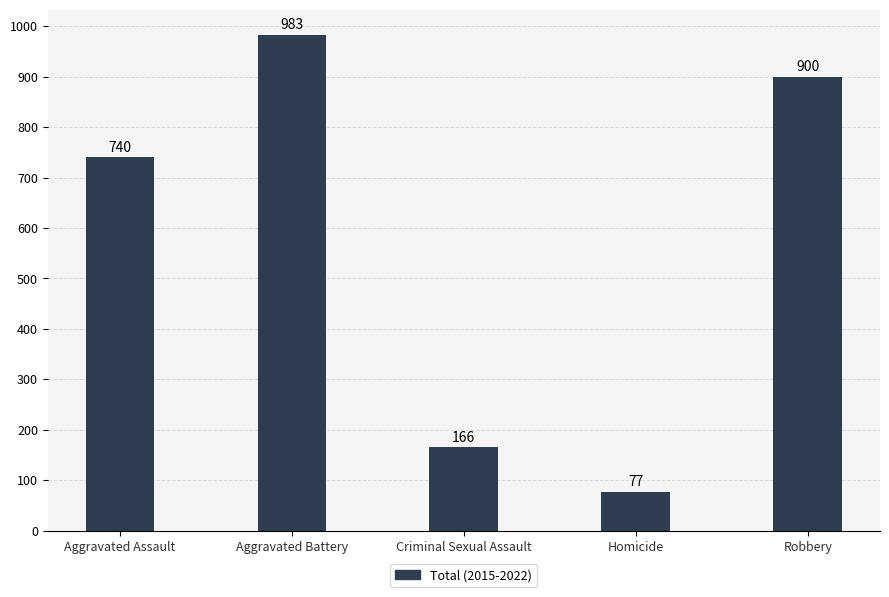

What is the ratio of the value at Aggravated Battery to the value at Homicide?

12.8